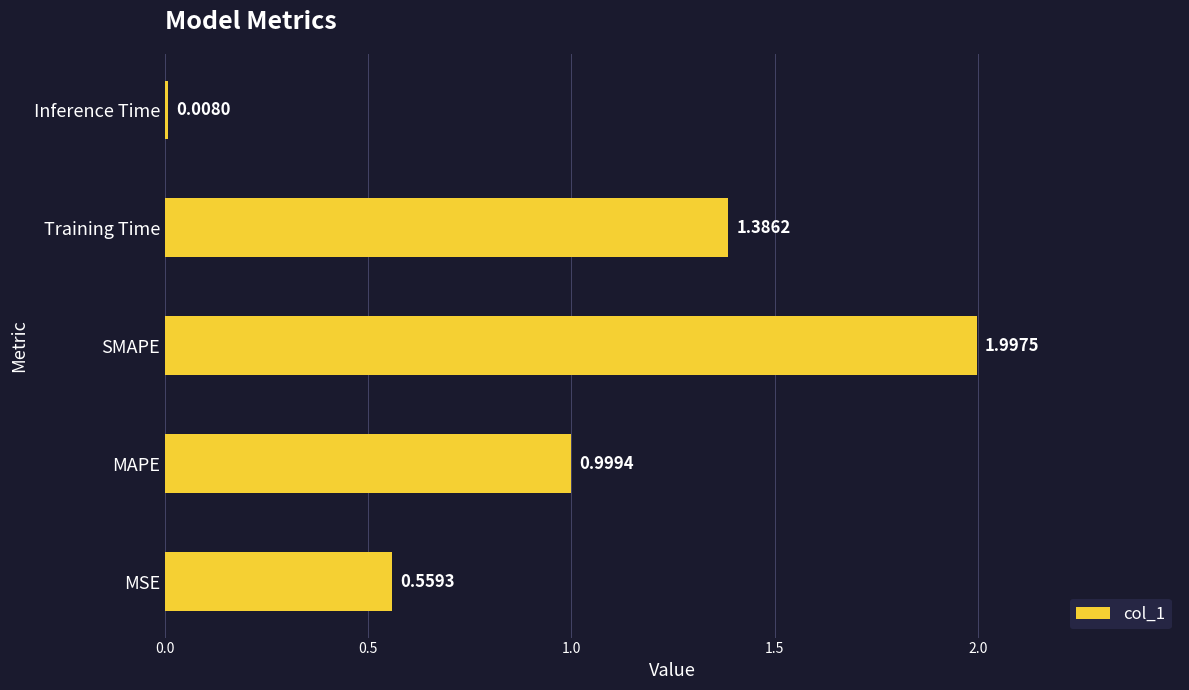

Where is the data nearest to the value 1?

MAPE